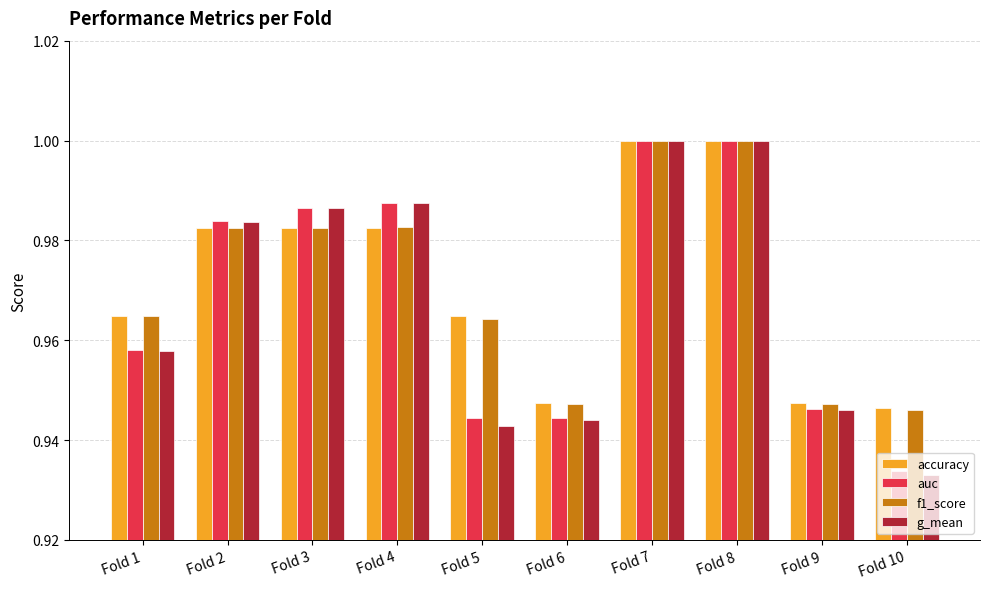

Where is f1_score nearest to the value 0?

Fold 10